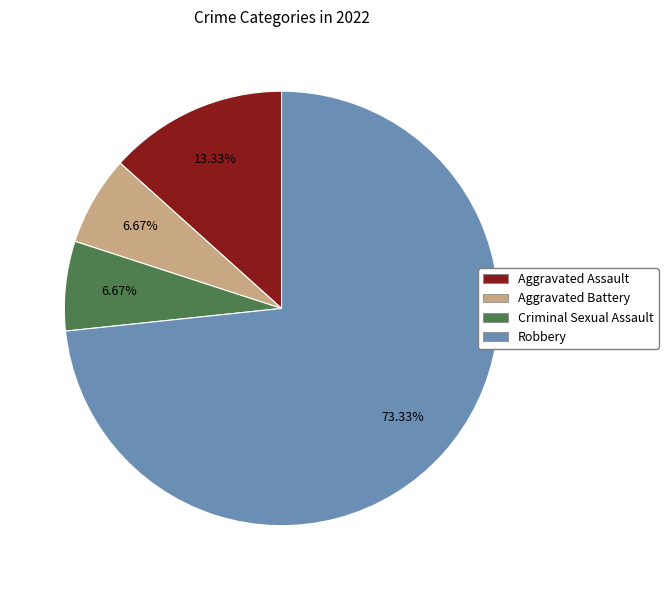

What is the ratio of the value at Robbery to the value at Aggravated Battery?

11.0